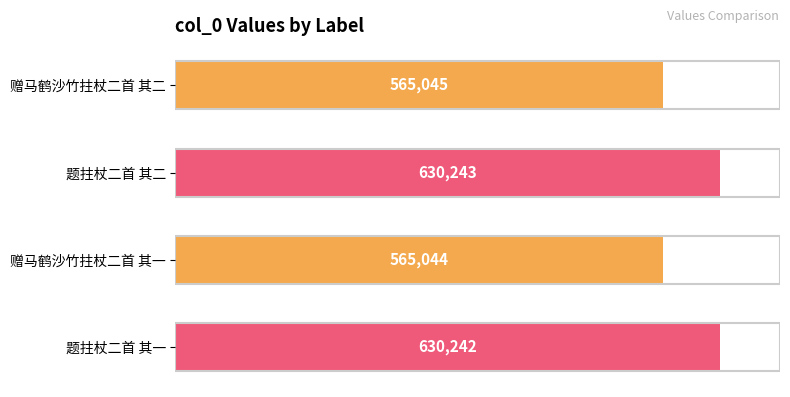

What is the difference between the second highest and second lowest values?

65197